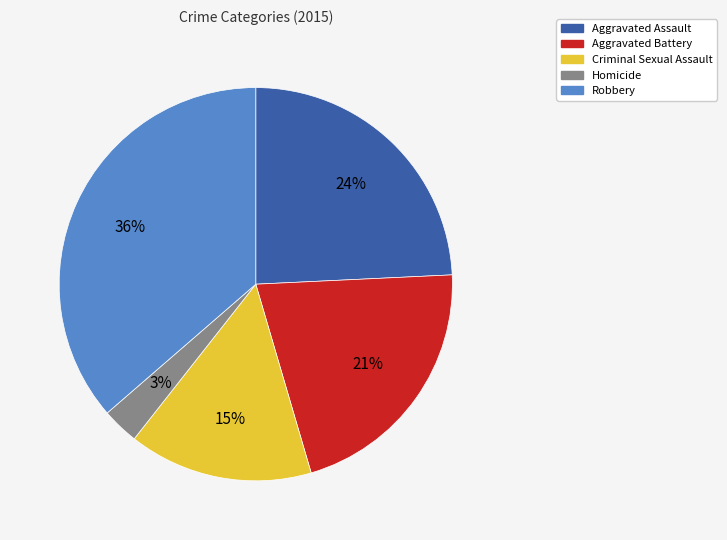

Is there any slice that represents more than half of the pie?

No